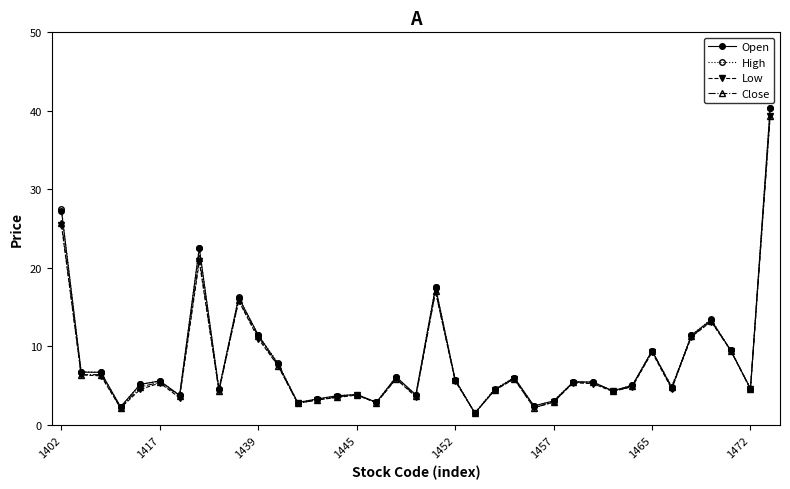

What is the highest value of the Low series?

39.4